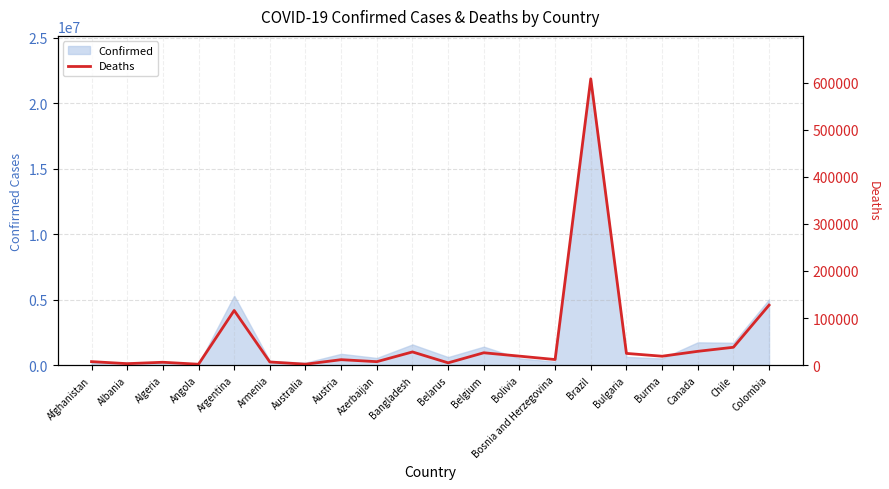

What is the highest value of the Confirmed series?

21849137